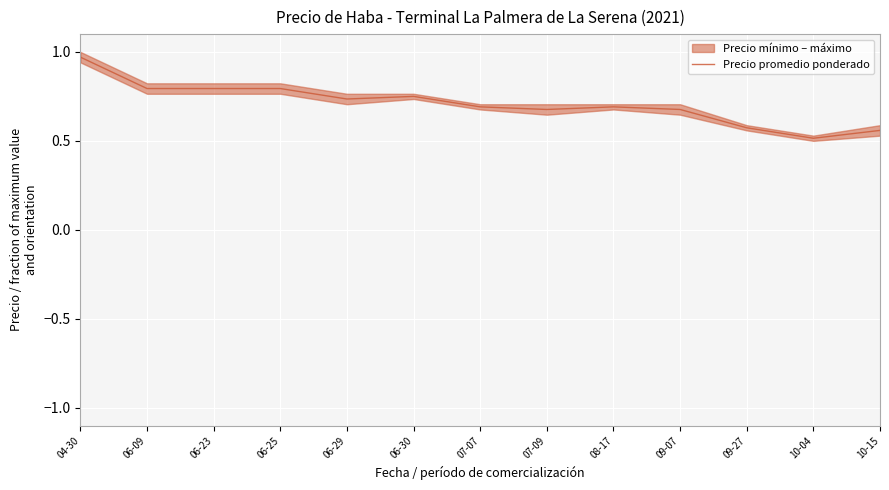

Is it true that the value at 10-15 is 0.7?

False